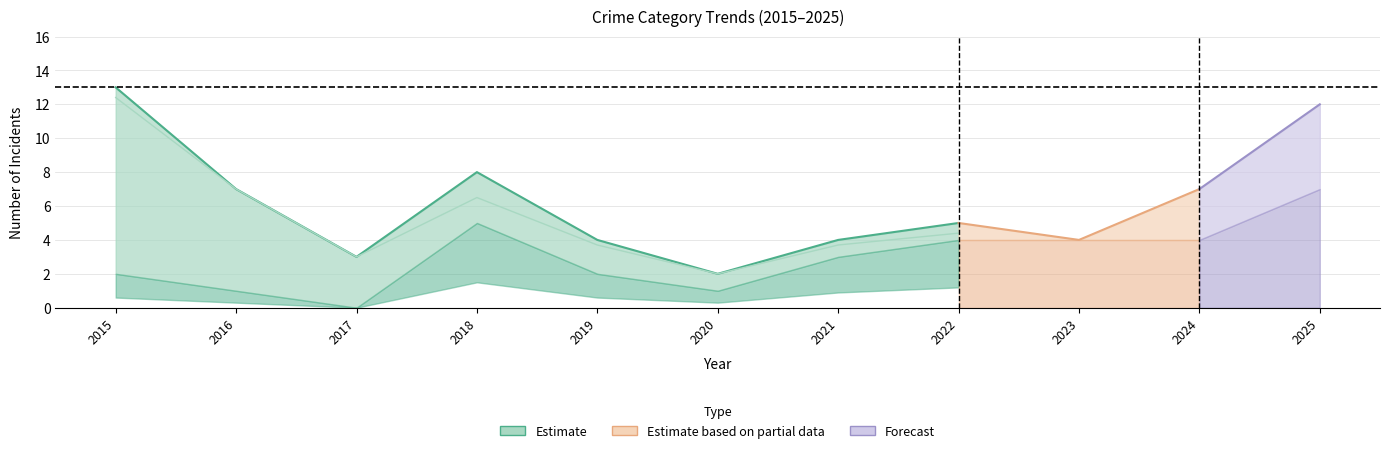

Is it true that Total (Estimate) equals 2.7 at 2020?

False